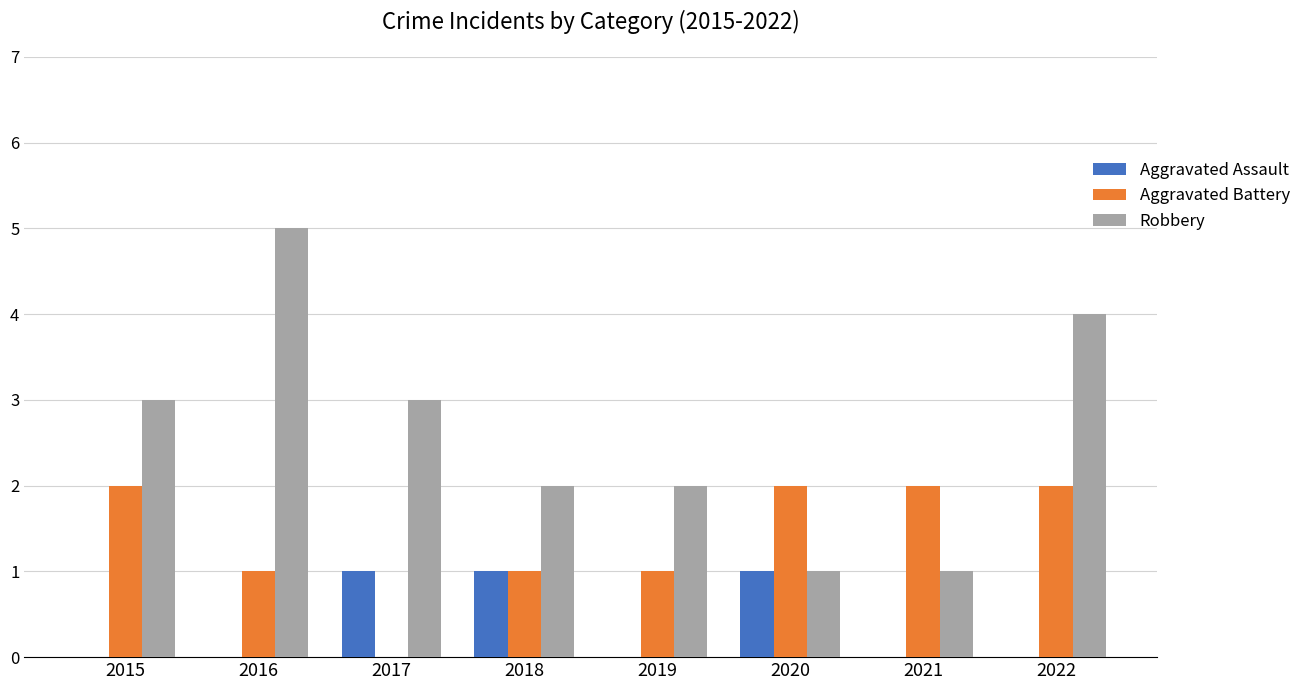

Between 2015 and 2016, which series saw the biggest shift?

Robbery